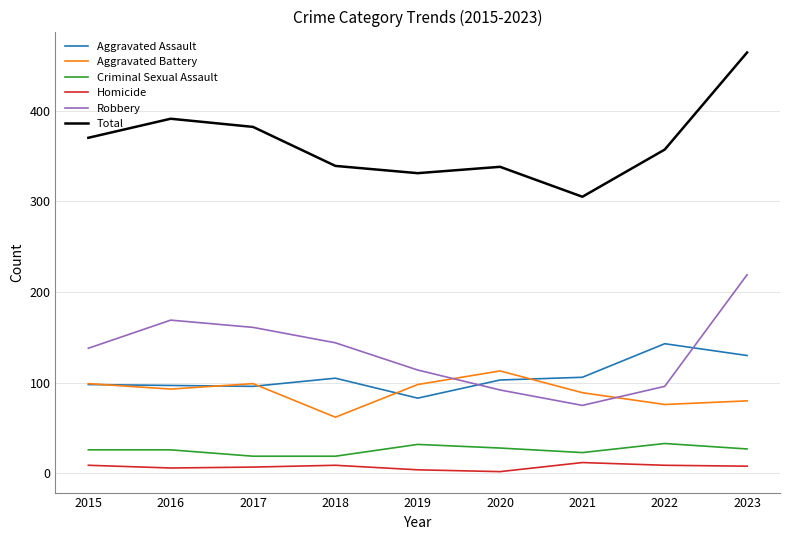

What are all the series names shown in the legend?

Aggravated Assault, Aggravated Battery, Criminal Sexual Assault, Homicide, Robbery, Total